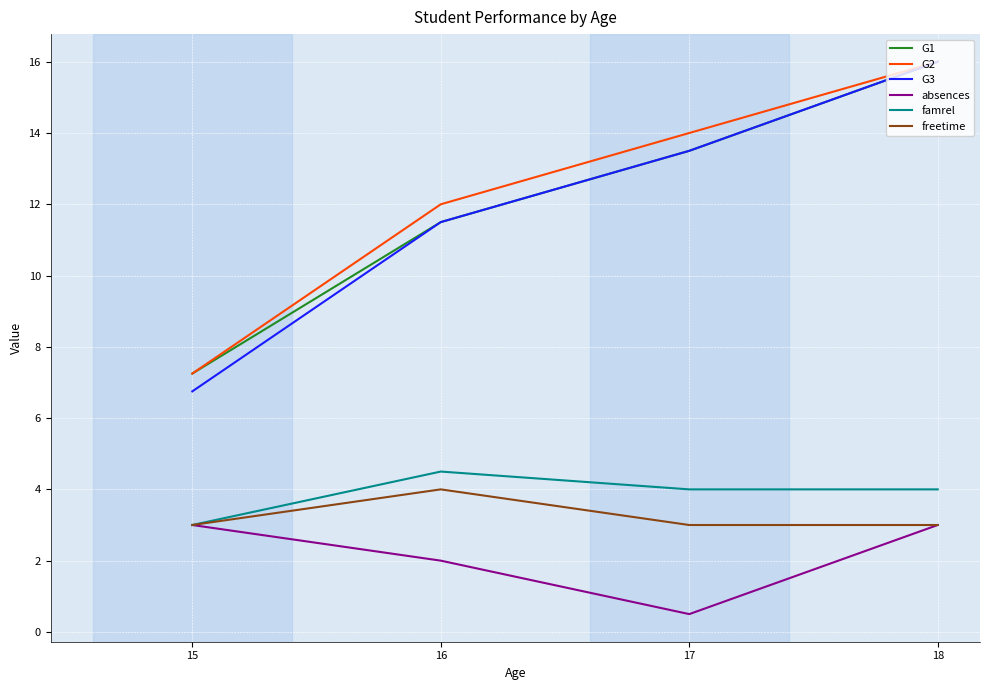

Read the famrel value at 15.

3.0